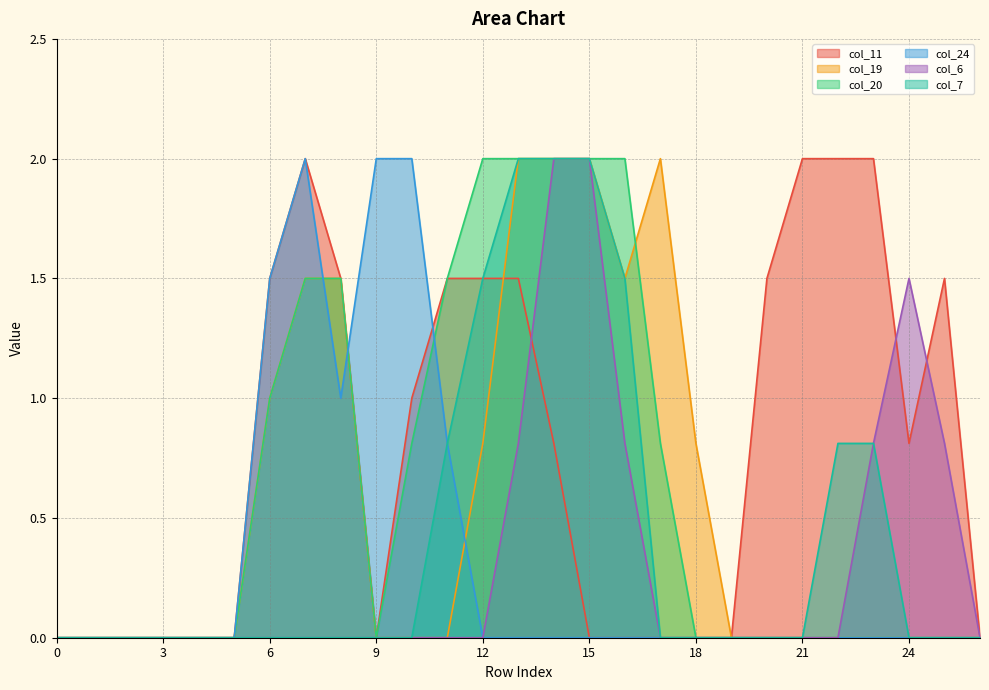

What is the sum of the col_11 values at 13 and 15?

1.5